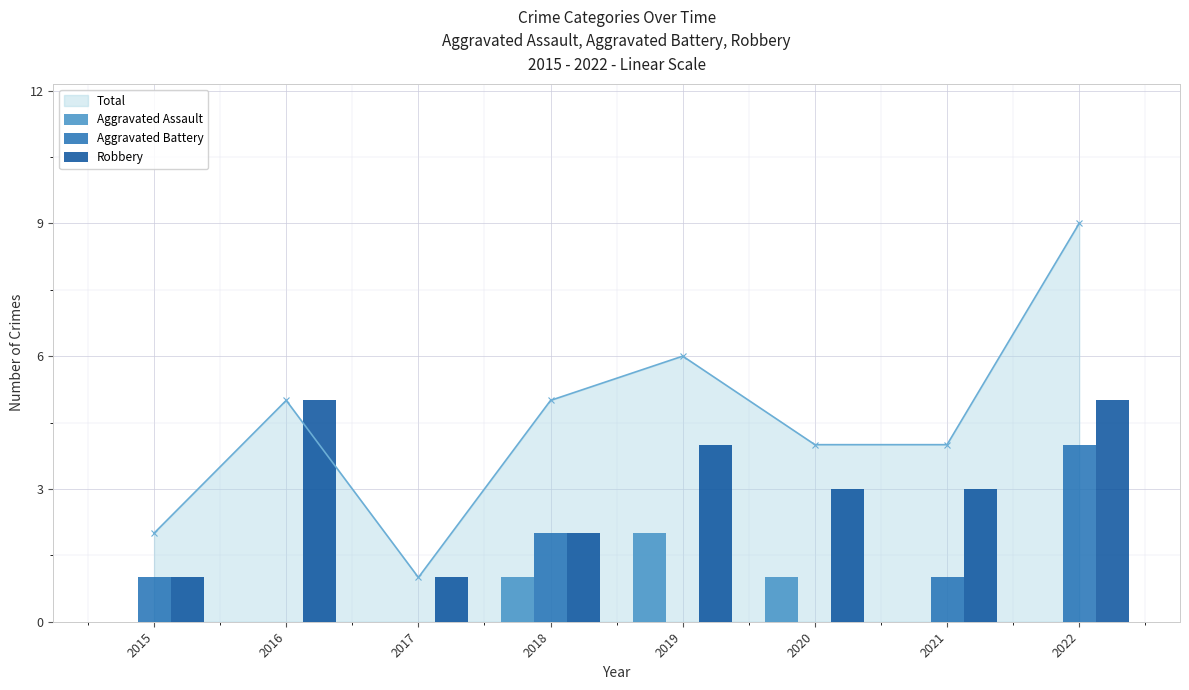

What is the maximum value for Robbery?

5